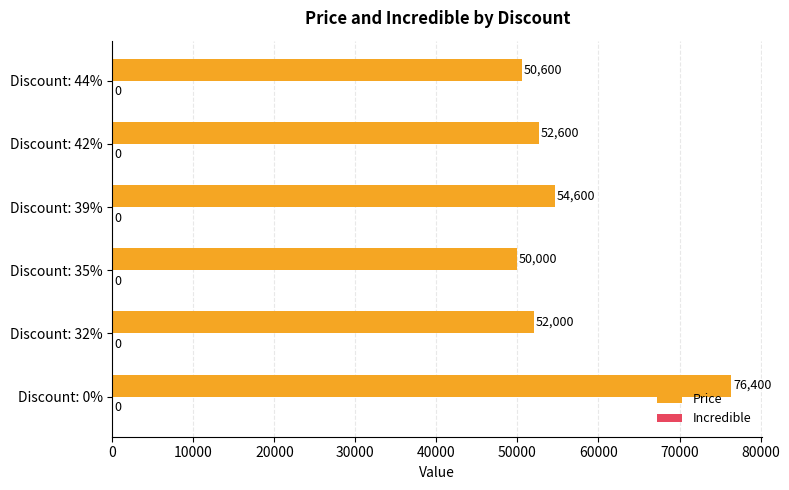

Count the number of categories in the chart.

6